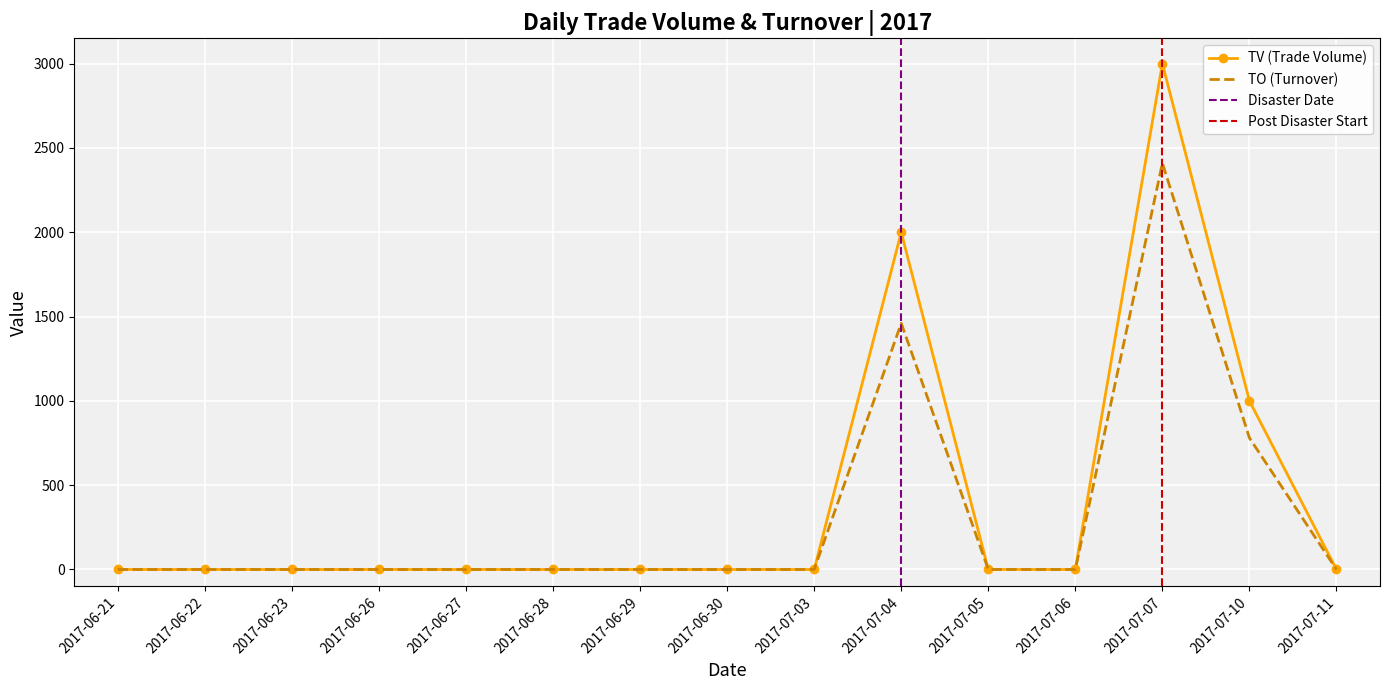

List the labels in order of TV value, smallest first.

2017-06-21, 2017-06-22, 2017-06-23, 2017-06-26, 2017-06-27, 2017-06-28, 2017-06-29, 2017-06-30, 2017-07-03, 2017-07-05, 2017-07-06, 2017-07-11, 2017-07-10, 2017-07-04, 2017-07-07